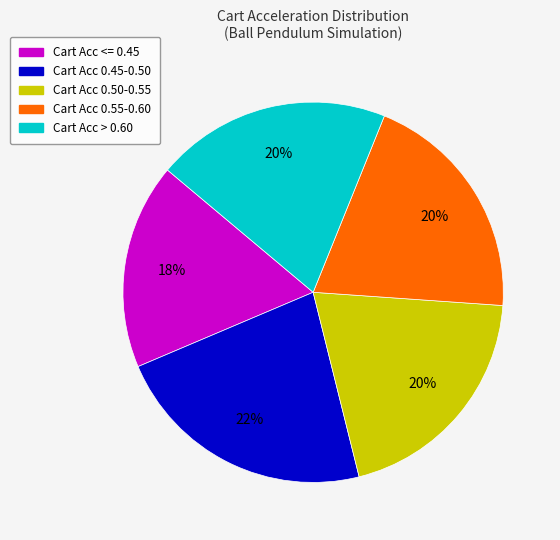

Is there a majority slice in this chart?

No